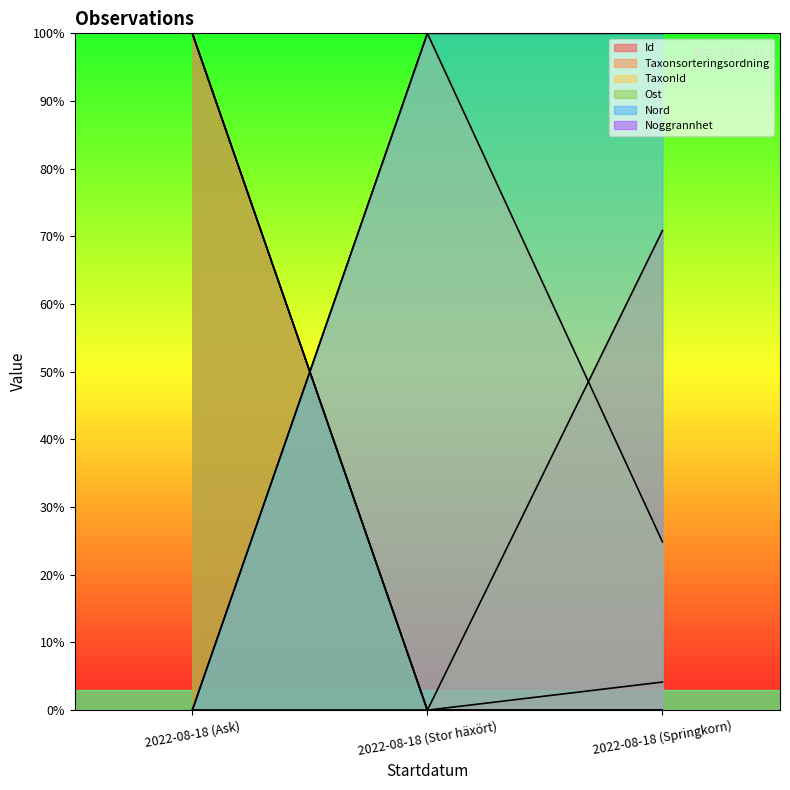

How many lines are shown in the chart?

6